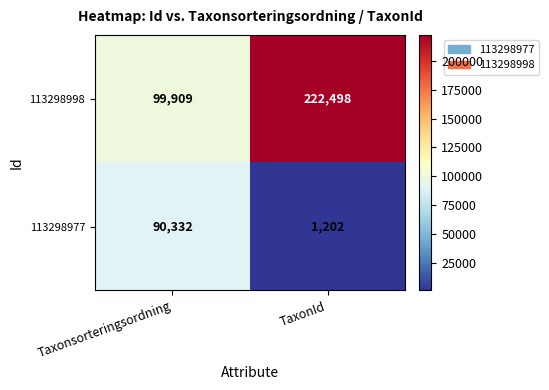

What is the difference between the highest and lowest values at Taxonsorteringsordning?

9577